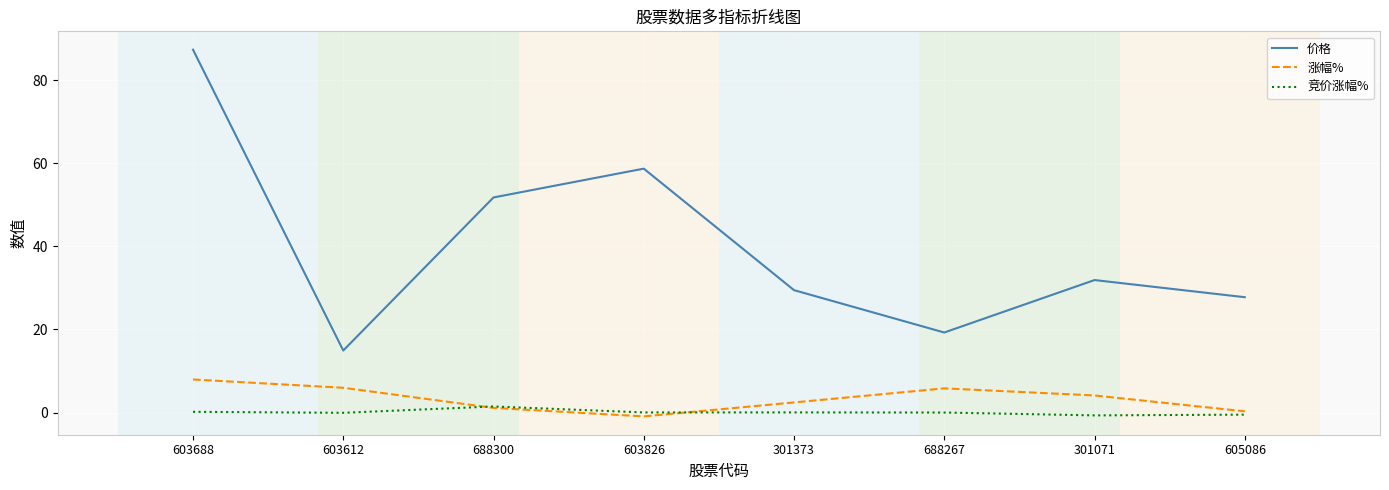

Which series has the widest spread of values?

价格